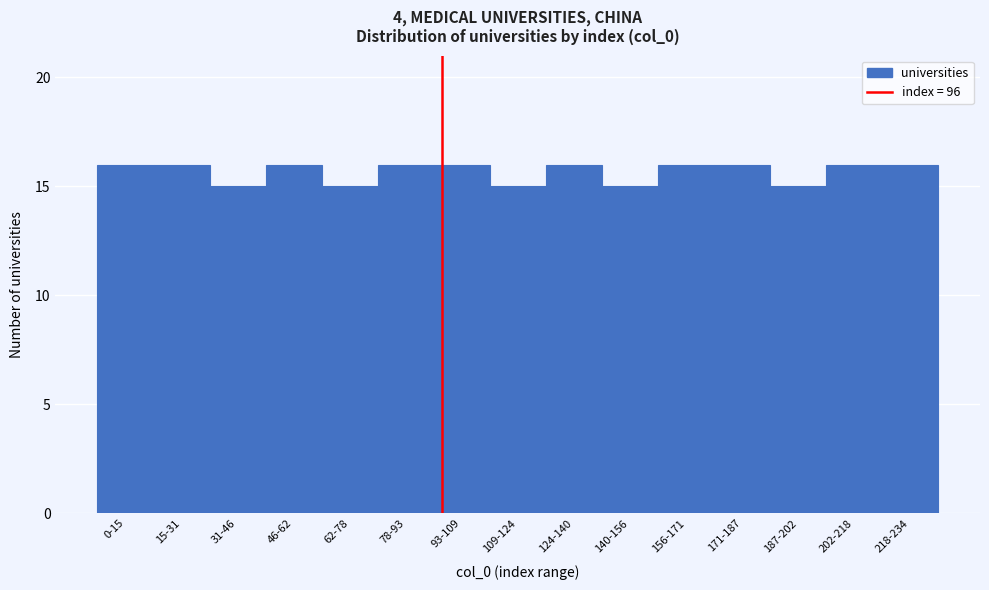

Reading right to left, list all the values displayed in this chart.

16	16	15	16	16	15	16	15	16	16	15	16	15	16	16